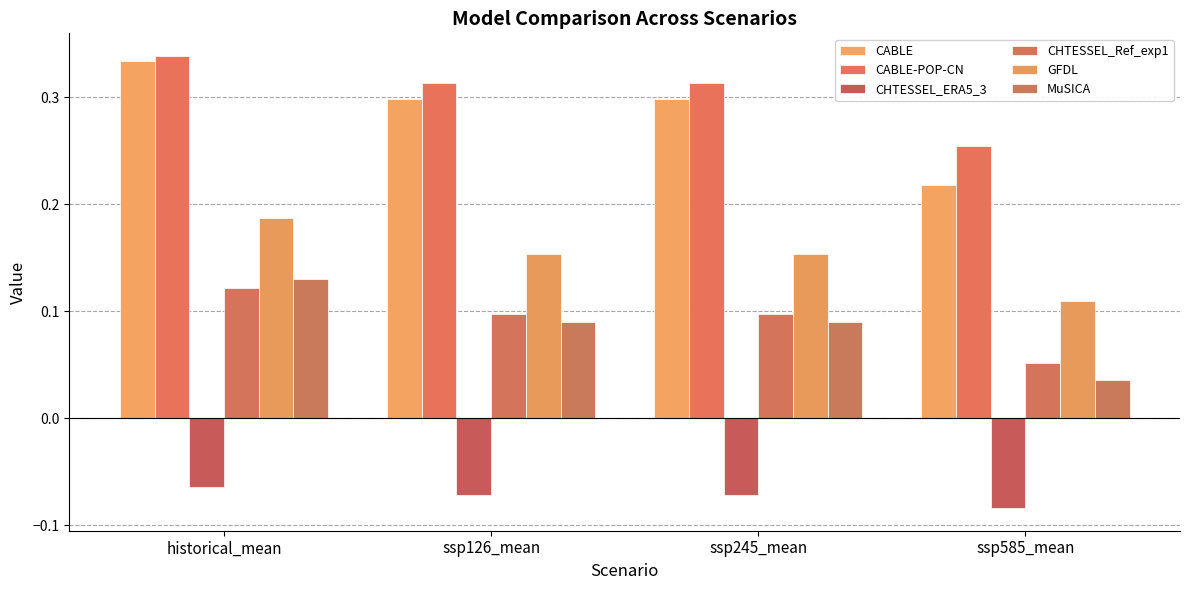

At which label is MuSICA closest to 0?

ssp585_mean